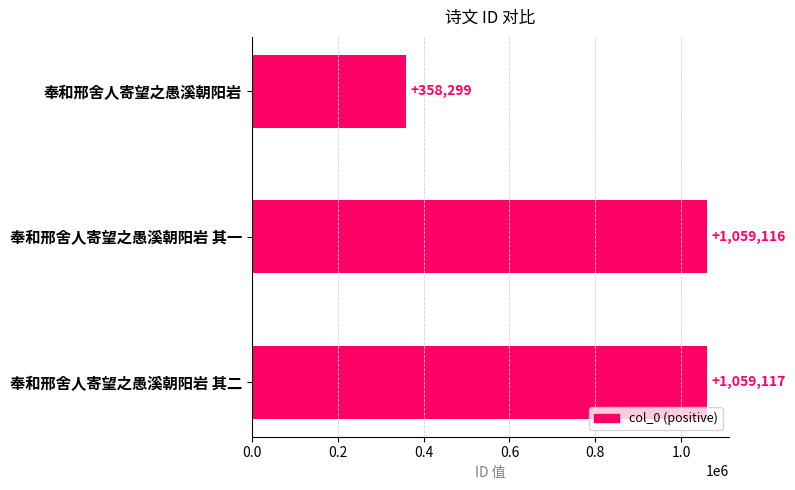

Are the bars grouped side by side (vs. stacked)?

No